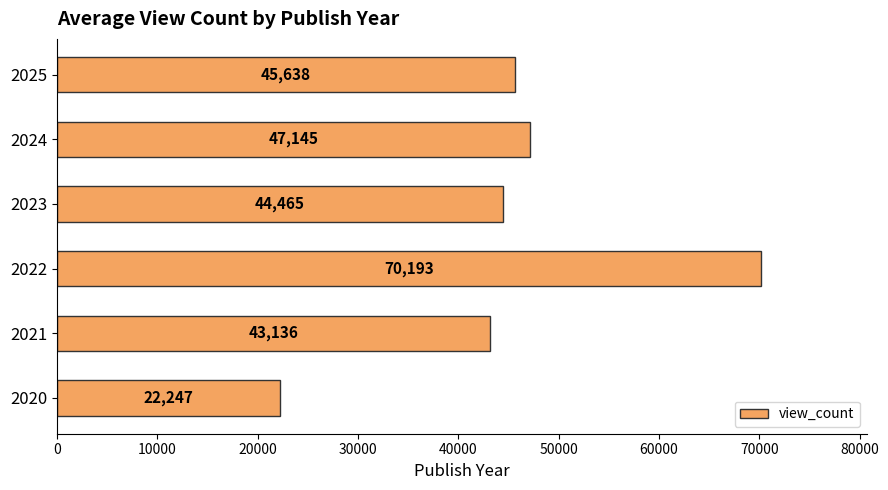

At which label is the value closest to 46220?

2025